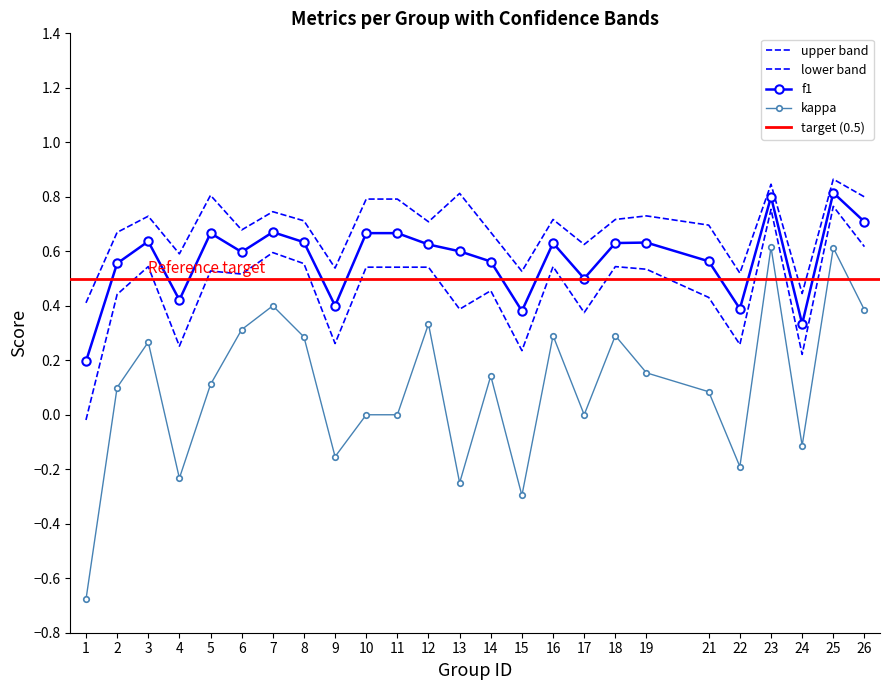

Which category has the highest value in the f1 series?

25